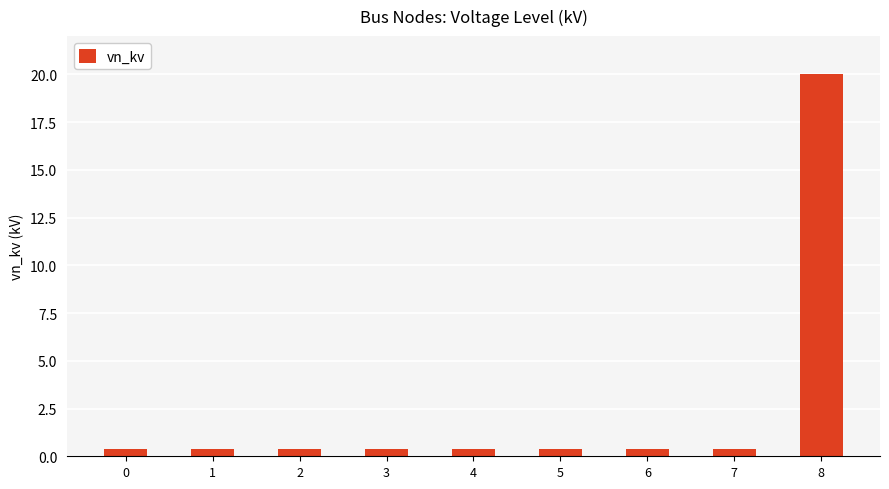

True or false: the data shows 0.4 at 3.

True